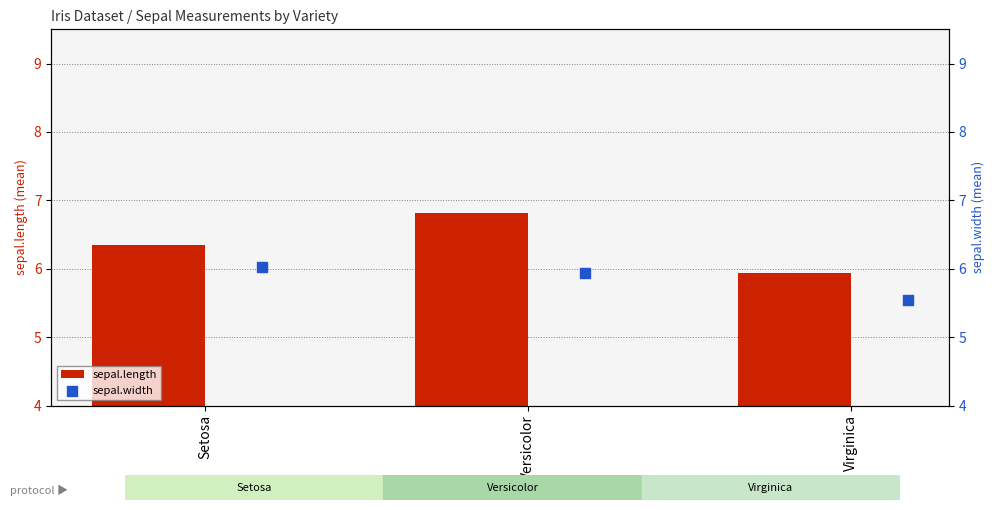

At how many categories does at least one series exceed 5?

3